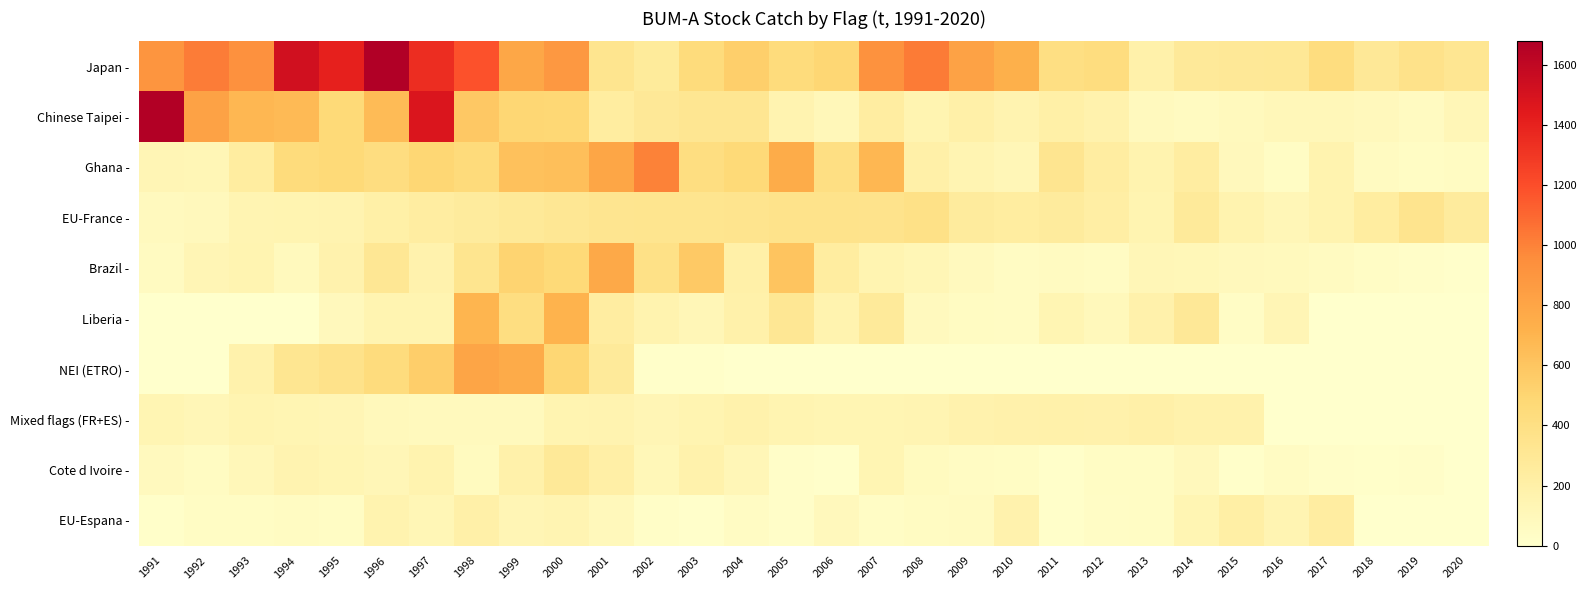

How many series are shown in this chart?

10